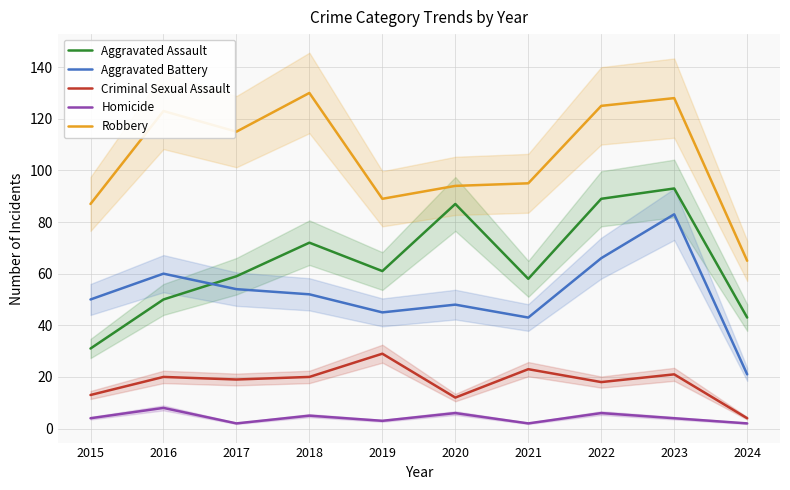

What is the minimum value shown in the chart?

2